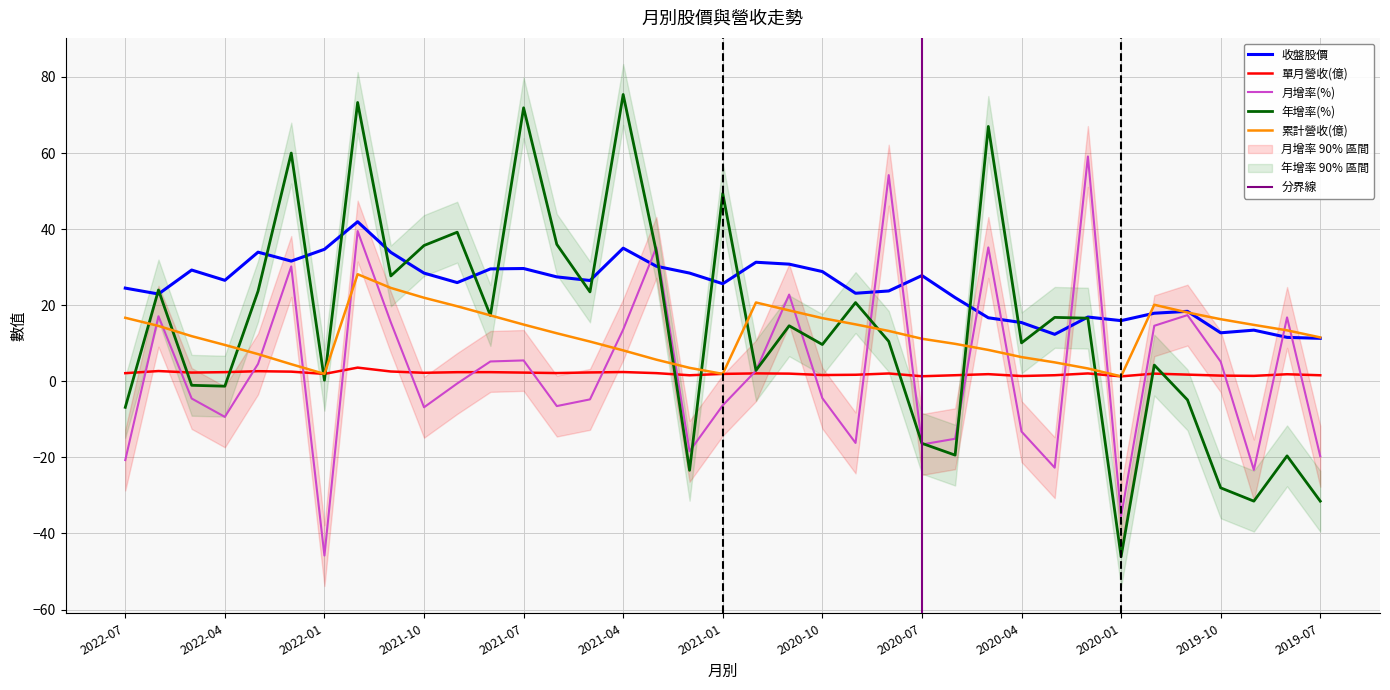

At 2021-02, list the series in order from smallest to largest.

年增率(%), 月增率(%), 單月營收(億), 累計營收(億), 收盤股價